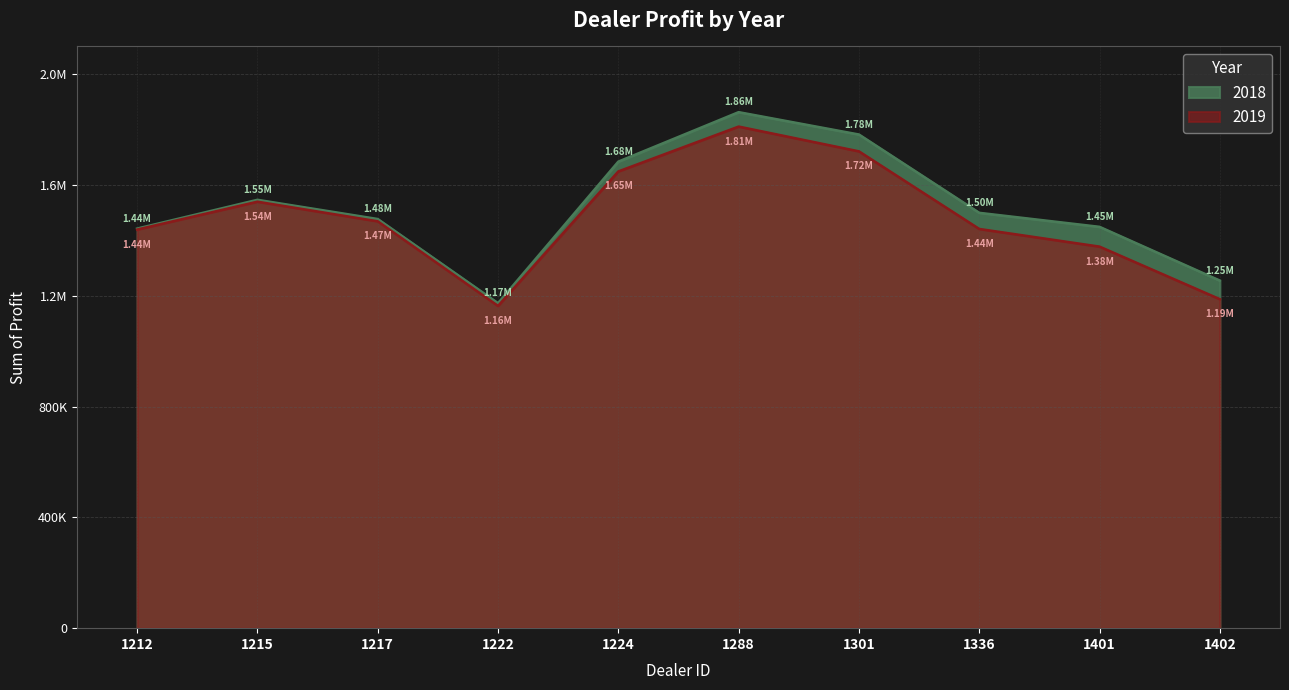

What is the sum of the 2019 values at 1288 and 1212?

3249675.0